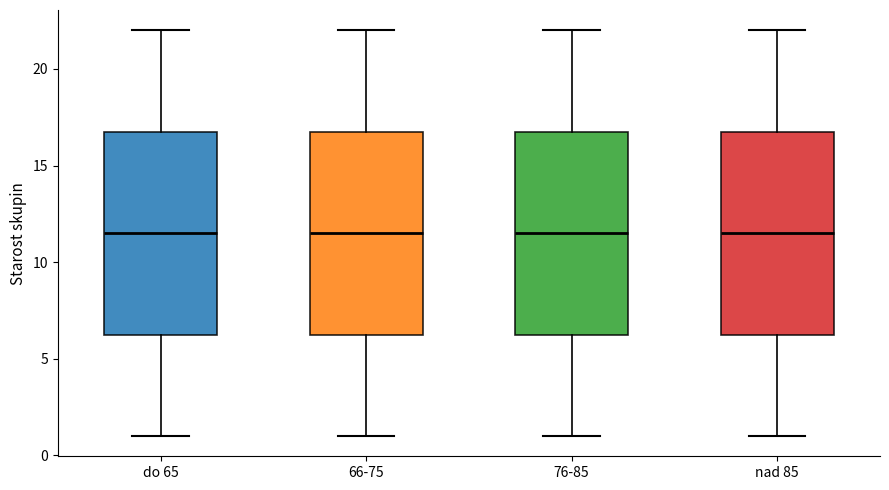

Reading left to right, read every box against the y-axis: the position of its median line, the range the box covers, and the ends of its whiskers. The values are not printed on the chart, so give them approximately, as read against the axis.

do 65: median 11.5, box 6.5 to 17.0, whiskers 1.0 to 22.0
66-75: median 11.5, box 6.5 to 17.0, whiskers 1.0 to 22.0
76-85: median 11.5, box 6.5 to 17.0, whiskers 1.0 to 22.0
nad 85: median 11.5, box 6.5 to 17.0, whiskers 1.0 to 22.0